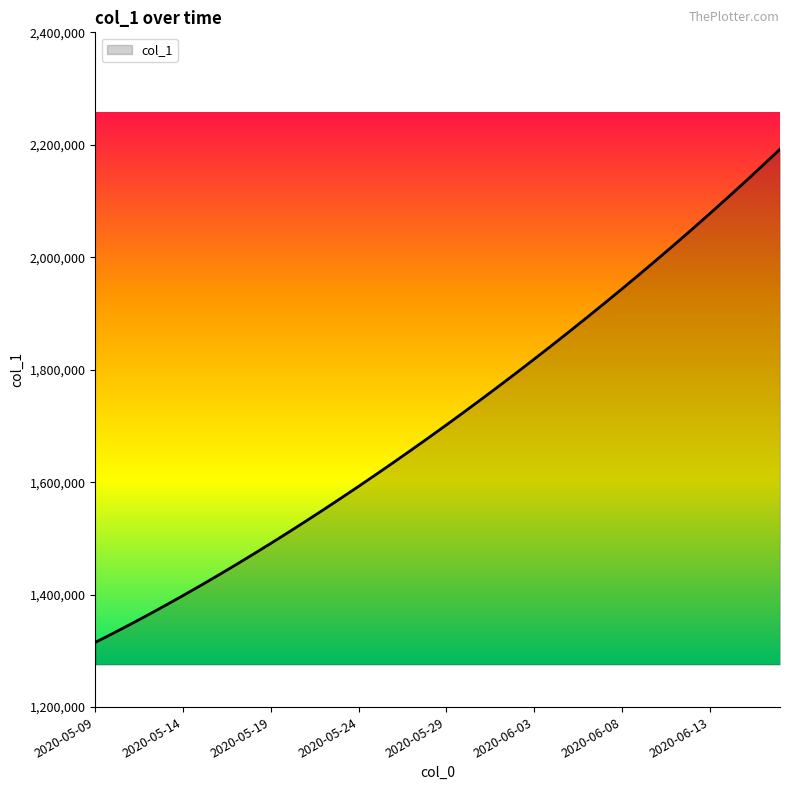

What is the maximum value shown in the chart?

2192182.0